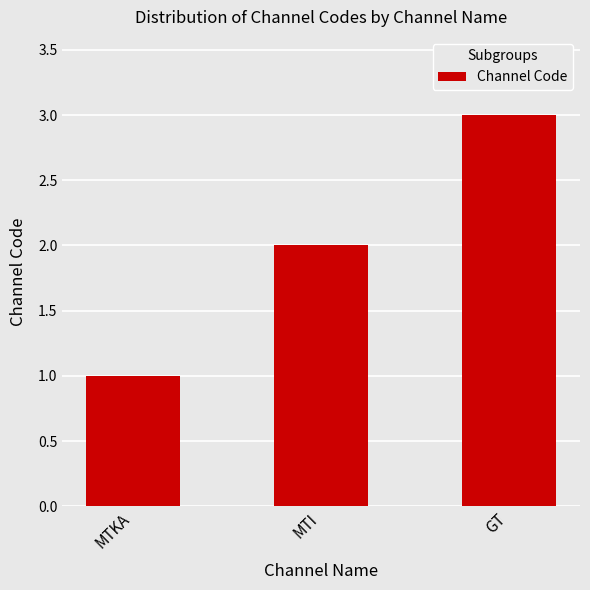

Rank the categories by value from lowest to highest.

MTKA, MTI, GT